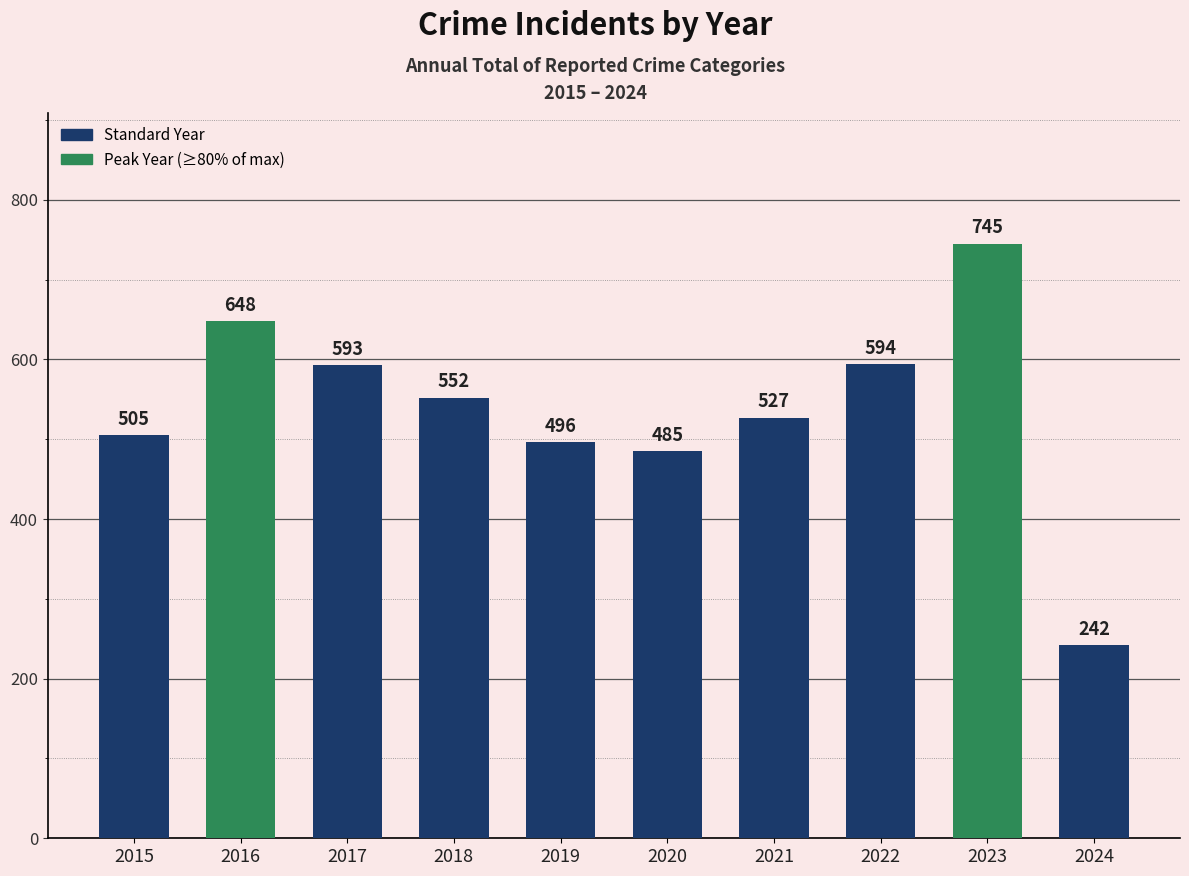

True or false: the data shows 1013 at 2017.

False